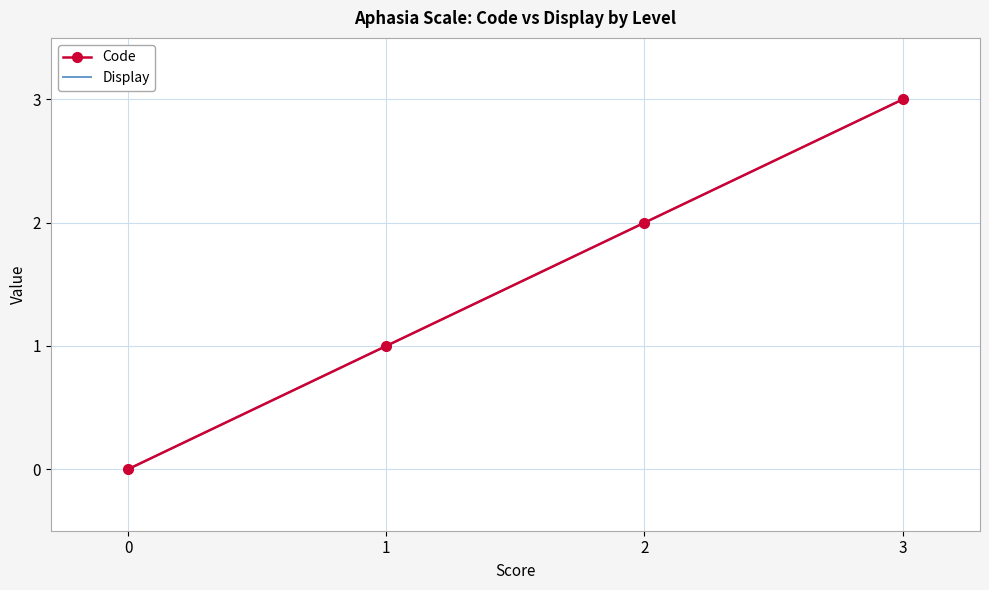

How many values in the Display series exceed 2?

1